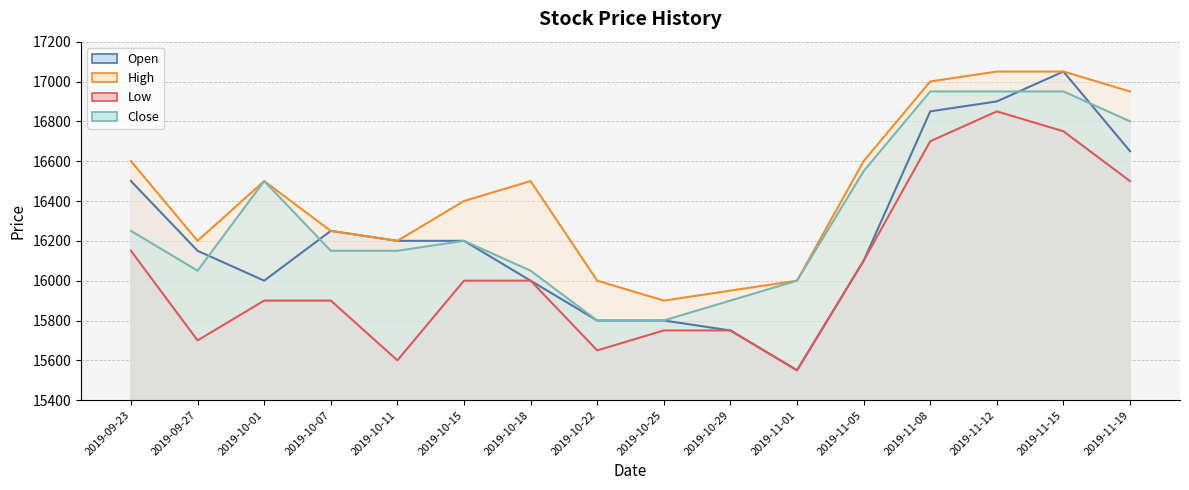

True or false: Close and High intersect in this chart.

False